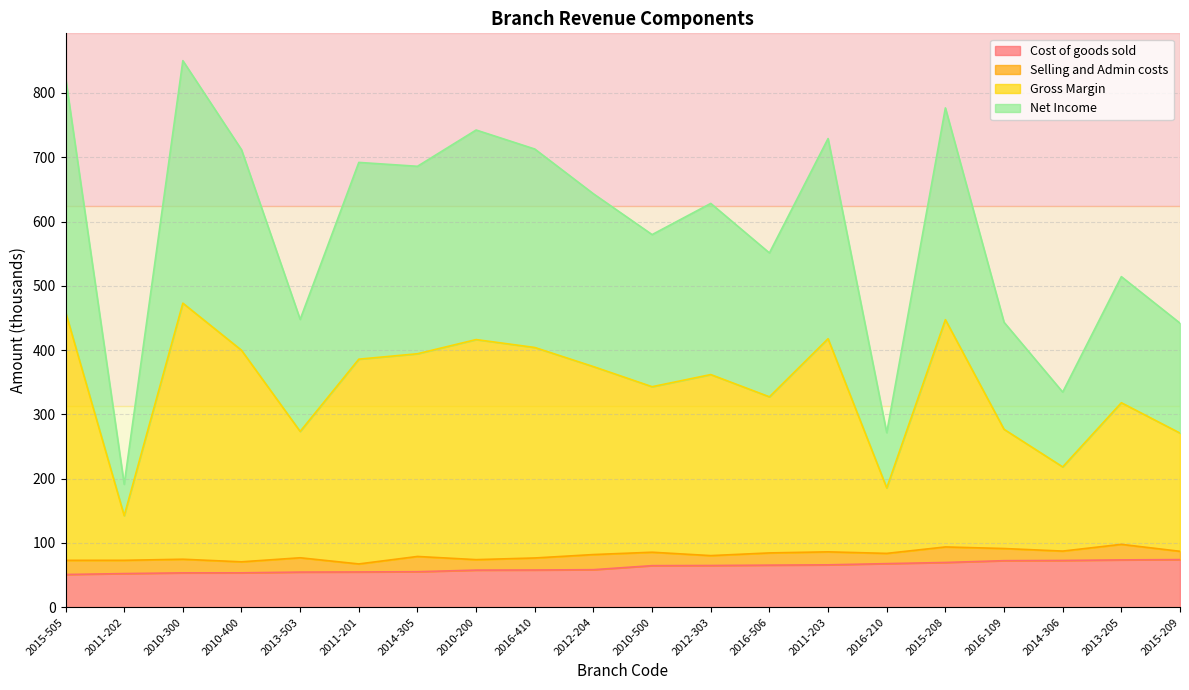

Which category has the highest value in the Cost of goods sold series?

2015-209